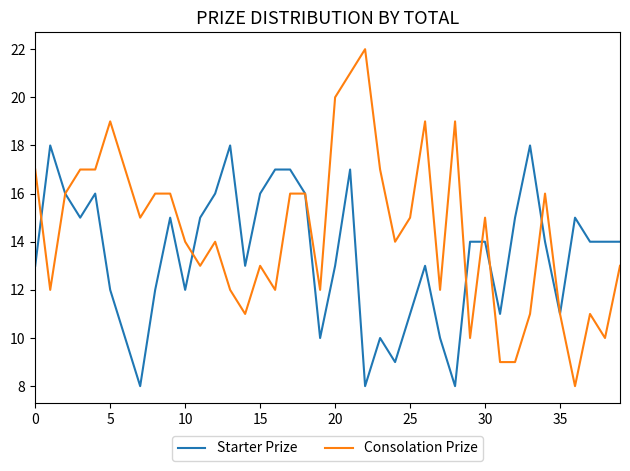

What is the difference between the second highest and minimum values in the Consolation Prize series?

13